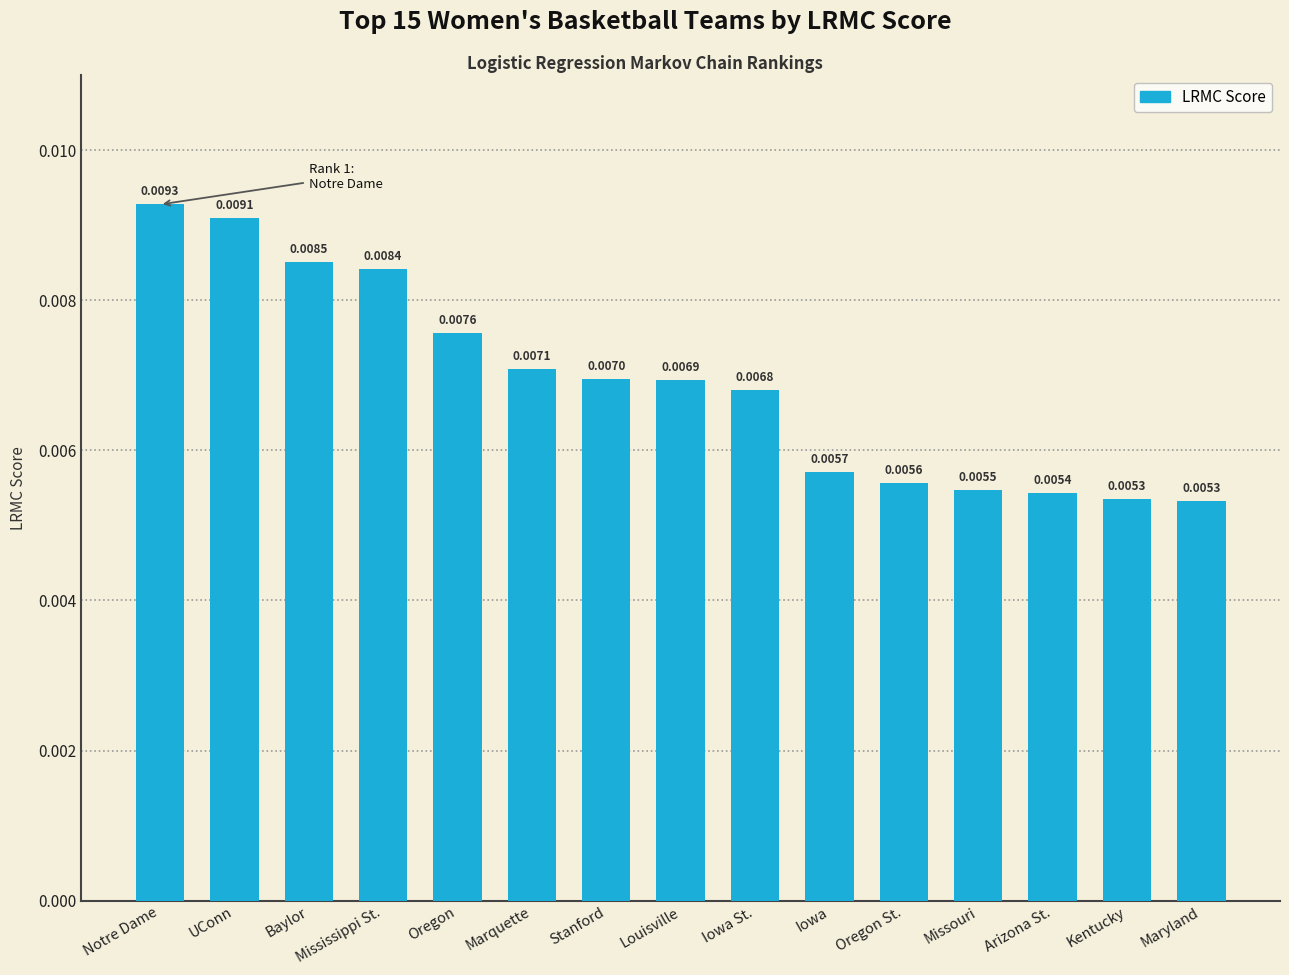

What position from the left is Mississippi St.?

4